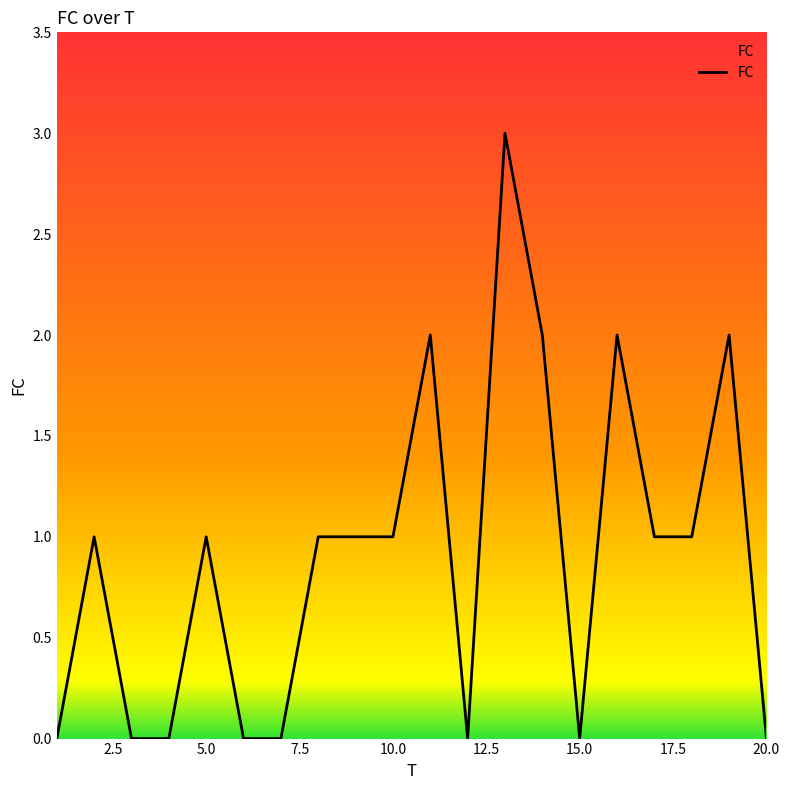

What is the difference between the maximum and minimum values?

3